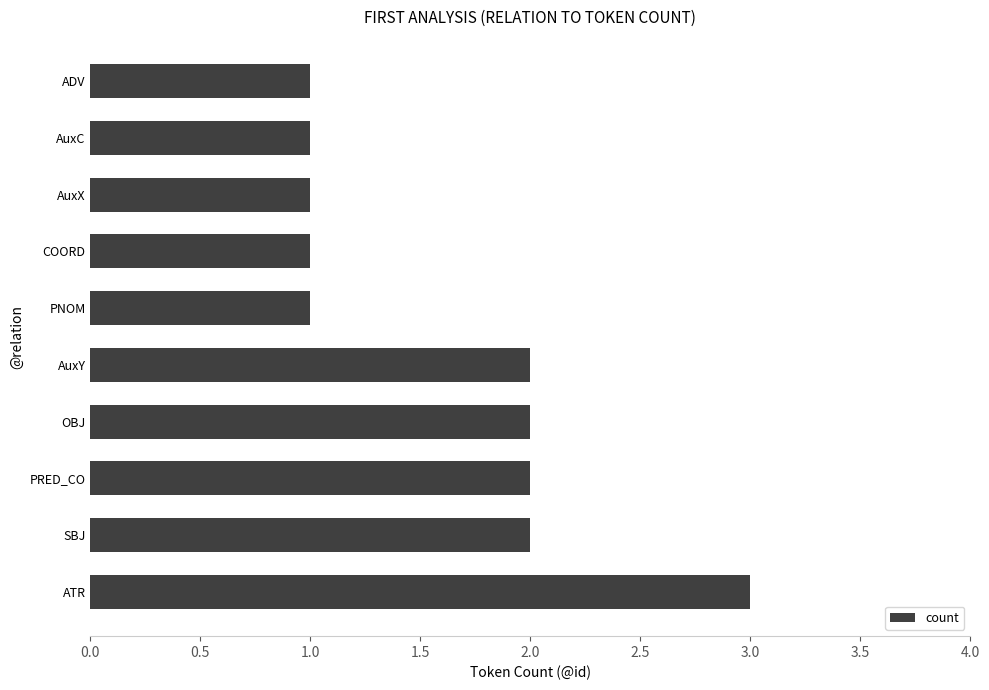

The value at PNOM is 1. True or false?

True